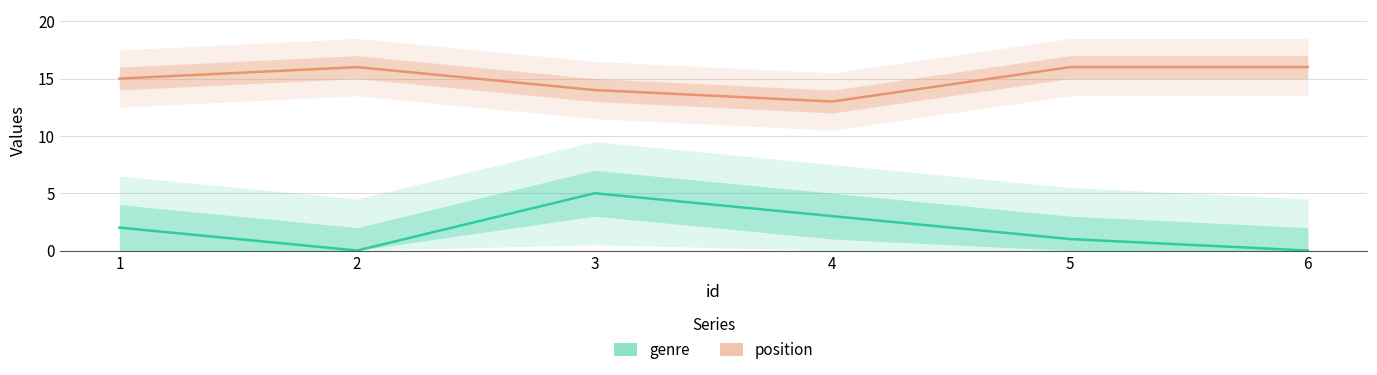

How many positive values does the genre series have?

4